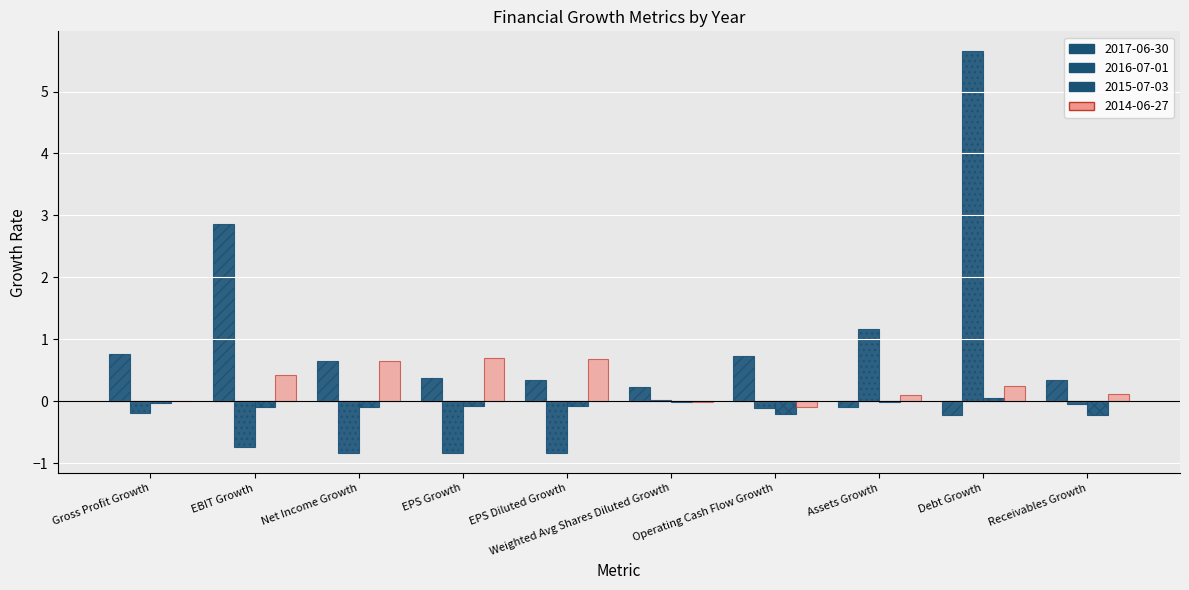

Does the chart contain stacked bars?

No